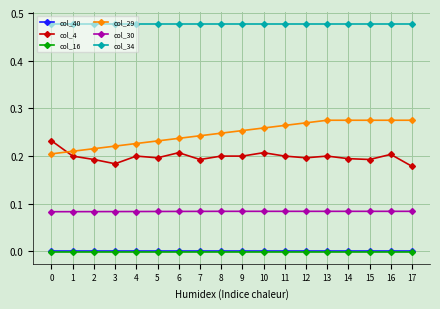

The value of col_29 at 1 is 0.0. True or false?

False